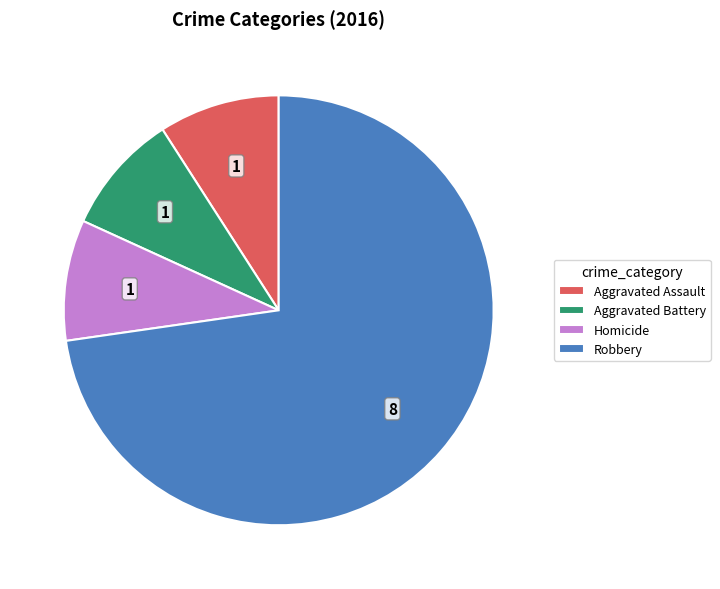

What is the majority slice?

Robbery